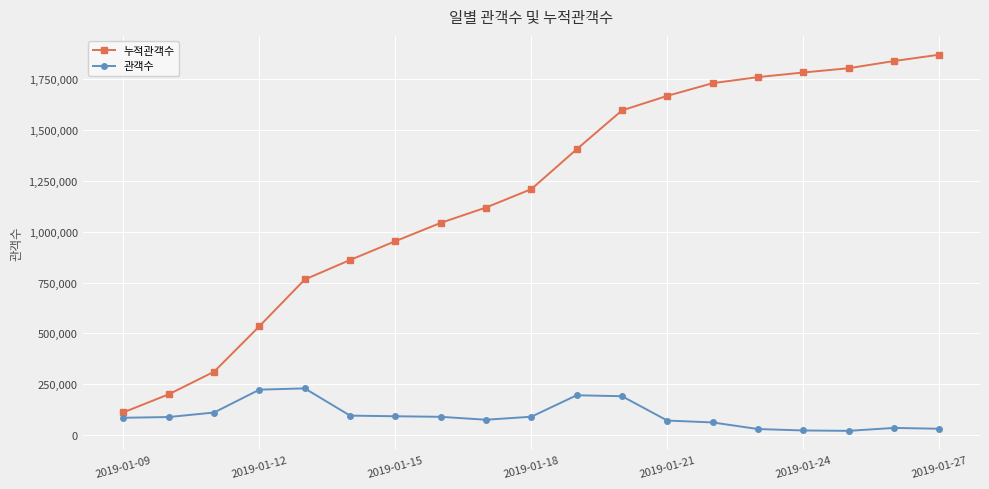

Which series has the largest range (max minus min)?

누적관객수